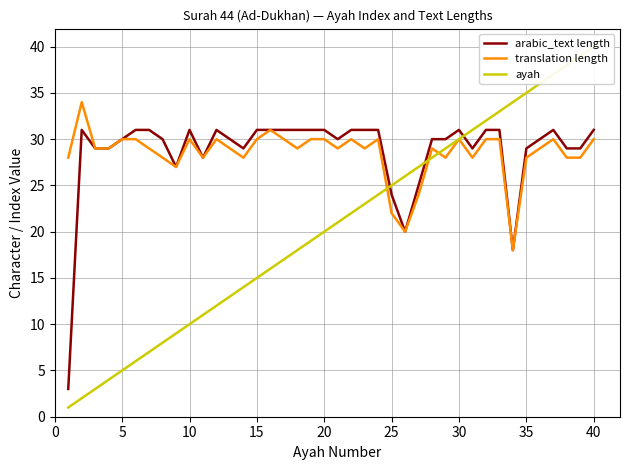

How many data points in translation length are above 29?

17